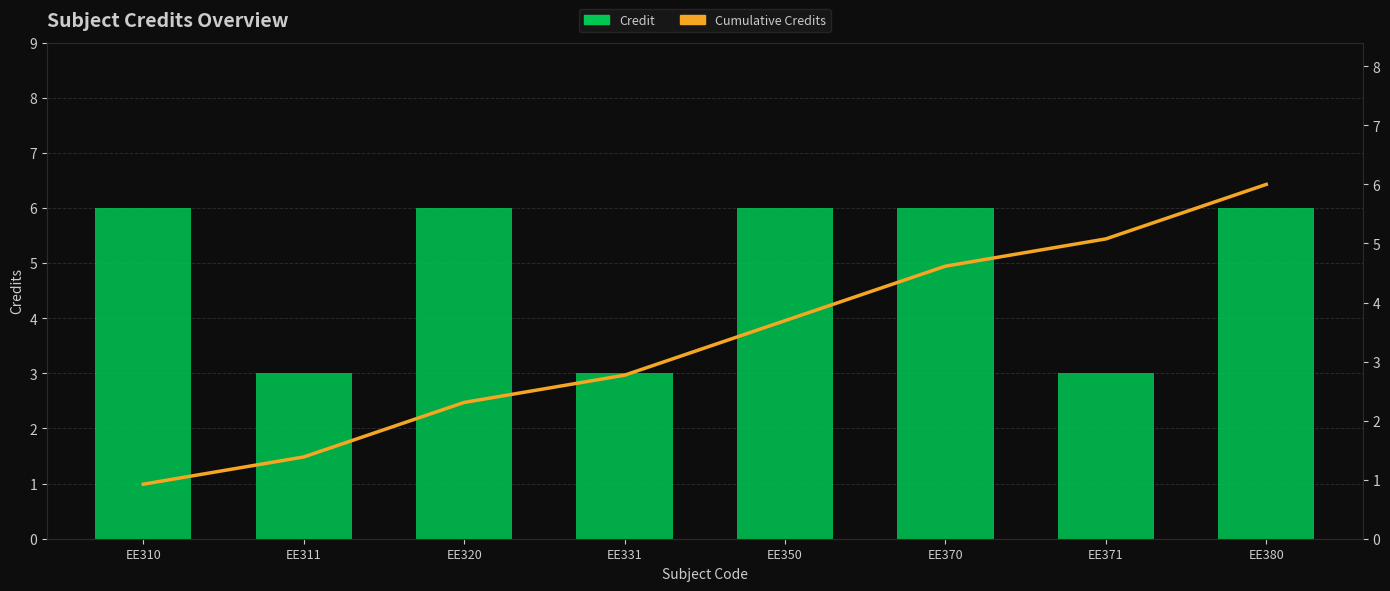

List the labels in order of Credit value, largest first.

EE310, EE320, EE350, EE370, EE380, EE311, EE331, EE371